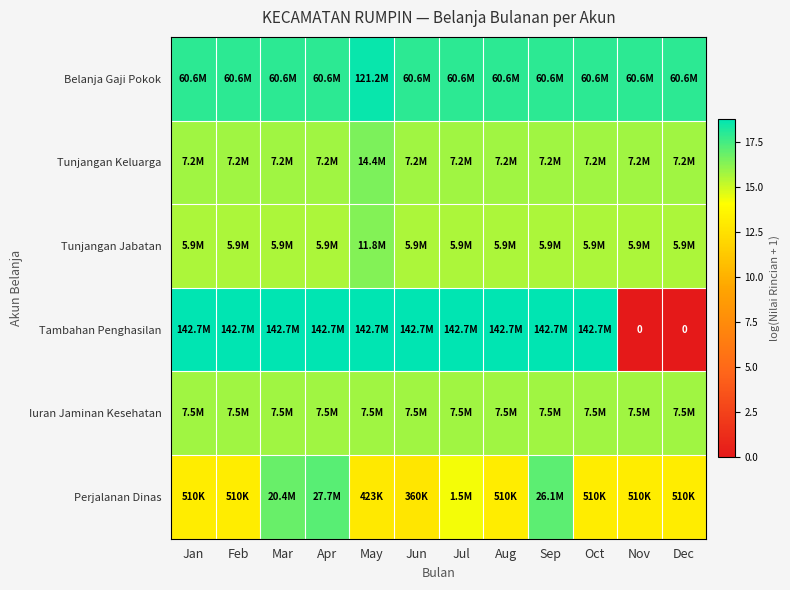

Rank the series by their maximum value, from lowest to highest.

Iuran Jaminan Kesehatan, Tunjangan Jabatan, Tunjangan Keluarga, Perjalanan Dinas, Belanja Gaji Pokok, Tambahan Penghasilan